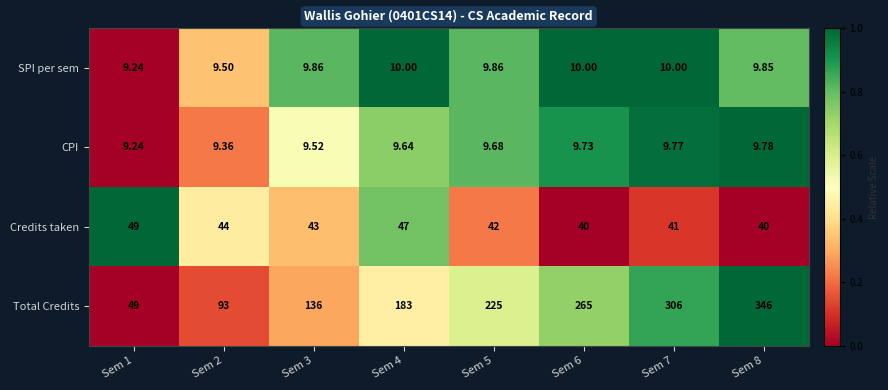

Is the value of SPI per sem at Sem 6 greater than the value of CPI at Sem 1?

Yes